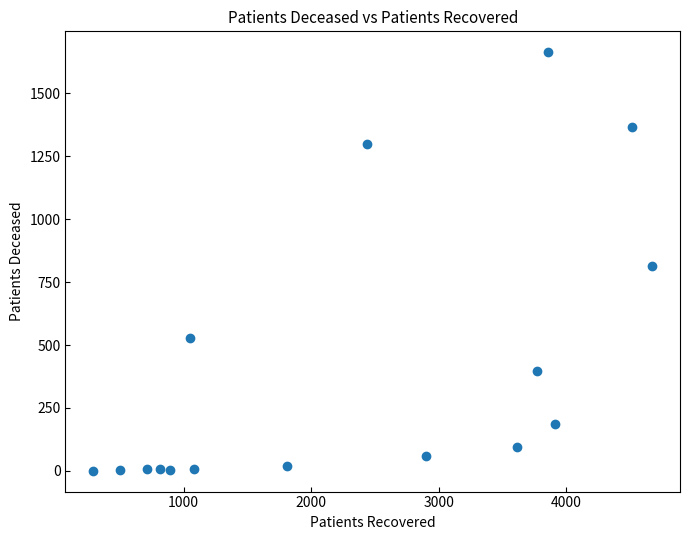

What is the range of Y values (max minus min)?

1662